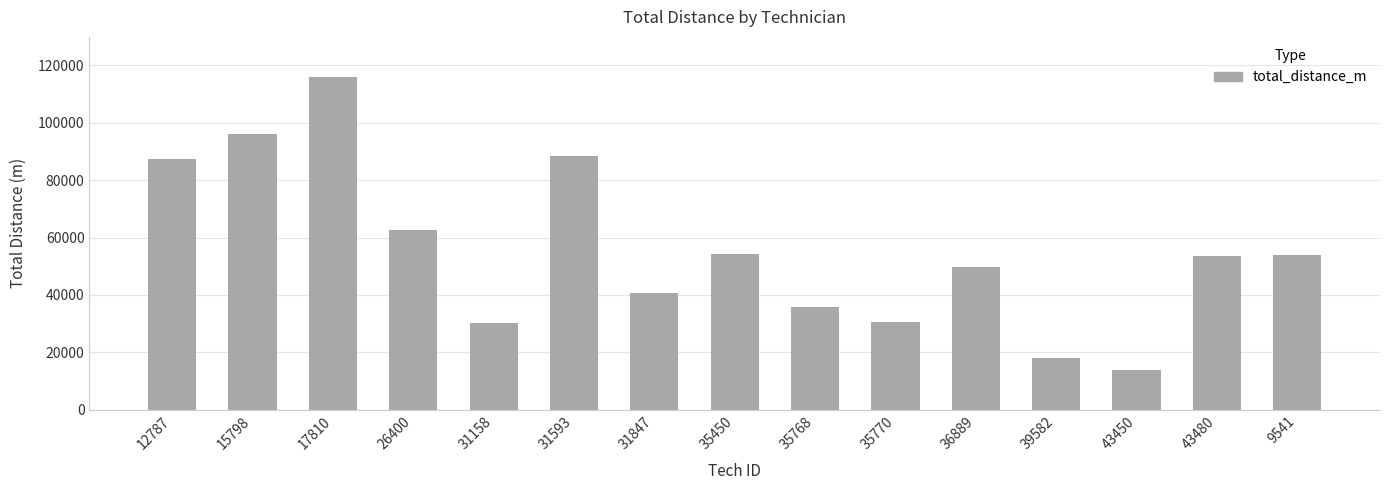

What is the change in value from 12787 to 35770?

-56963